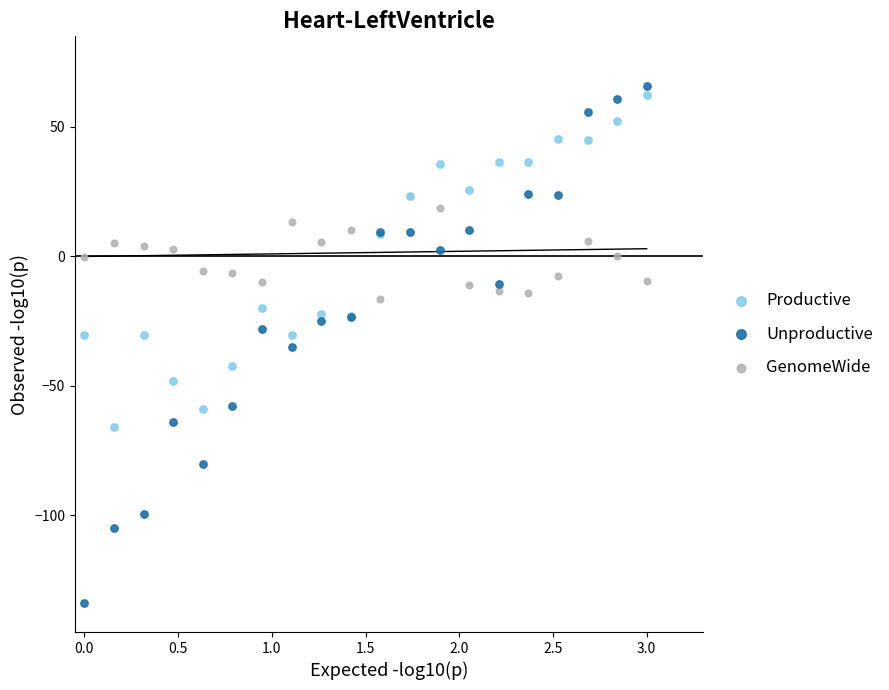

Which series has the widest spread of Y values?

Unproductive